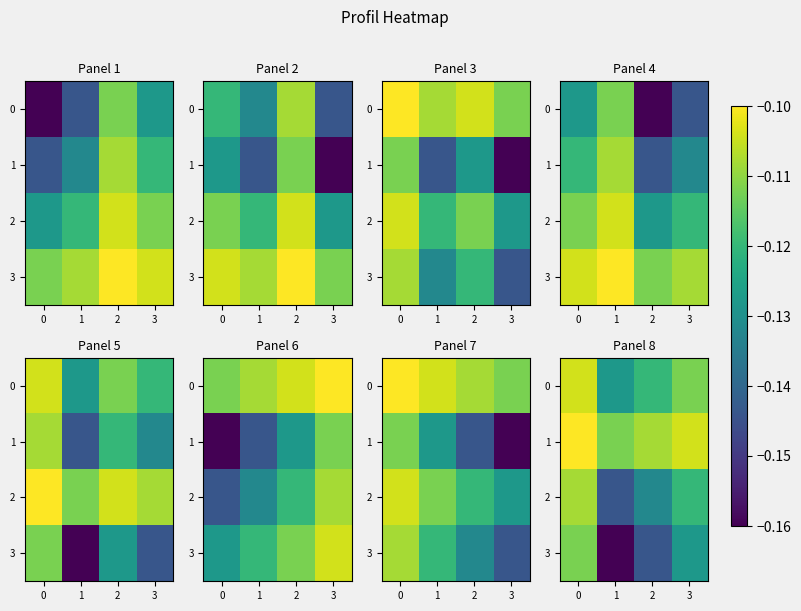

Reading left to right, what are all the values shown in this chart?

row_0: -0.1	-0.1	-0.1	-0.1
row_1: -0.1	-0.1	-0.1	-0.1
row_2: -0.1	-0.1	-0.1	-0.1
row_3: -0.1	-0.2	-0.1	-0.1